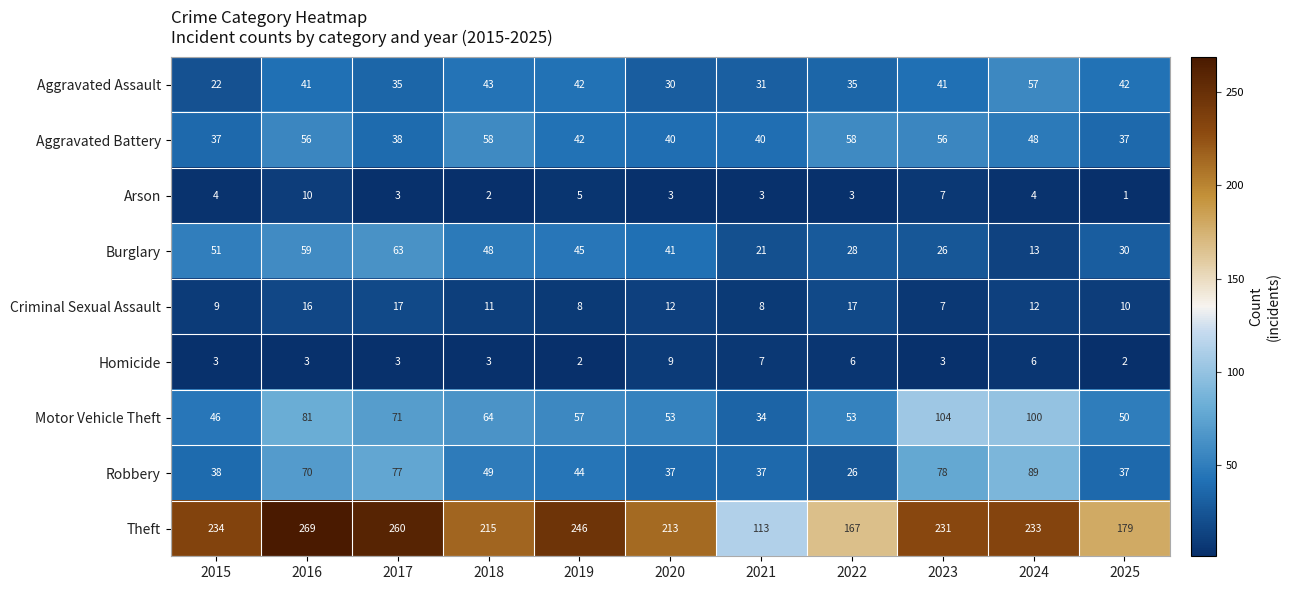

What is the approximate value of Criminal Sexual Assault at 2017?

17